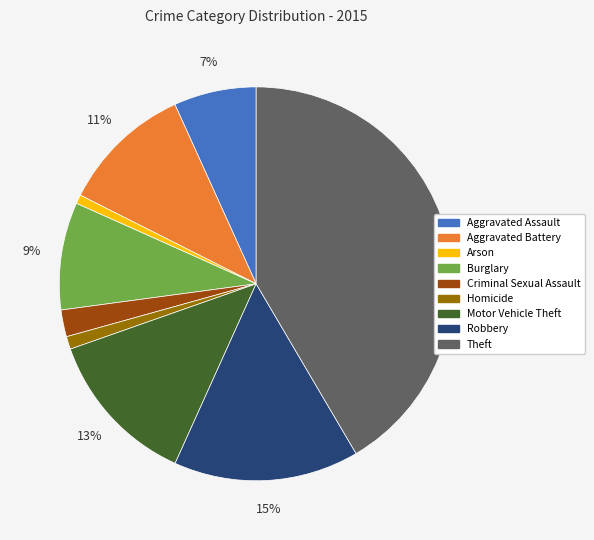

Is Theft the majority of the pie?

No